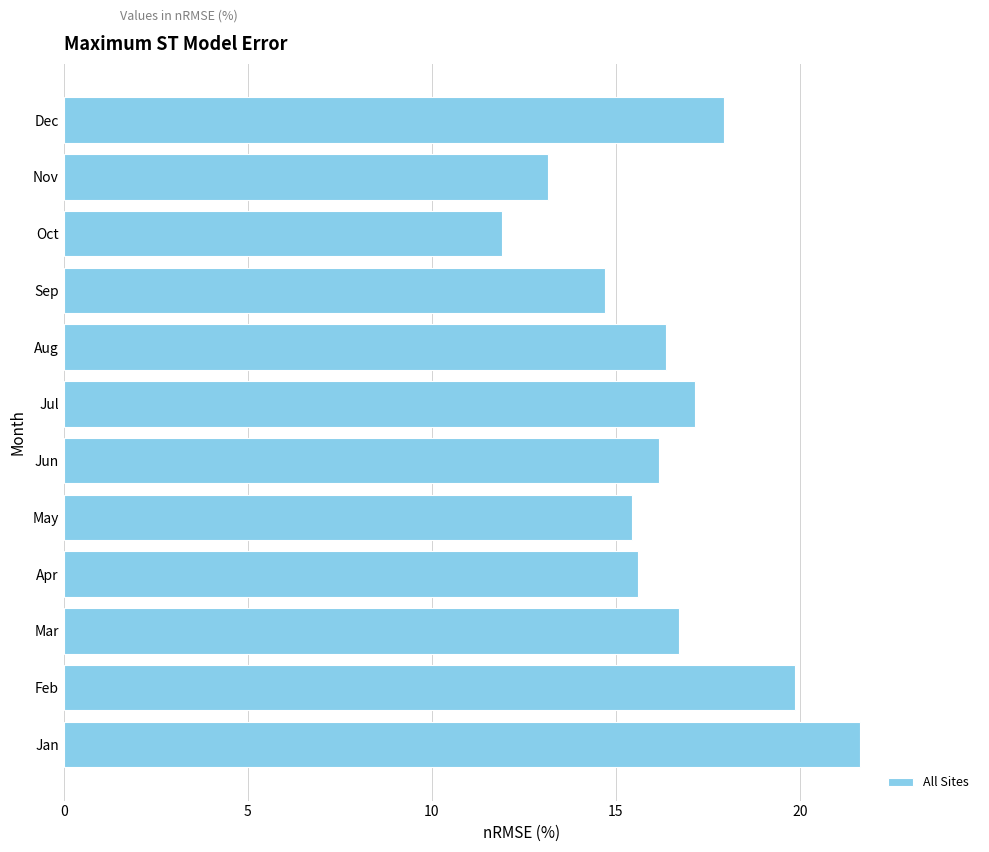

The chart shows a value of 11.9 at Oct. True or false?

True